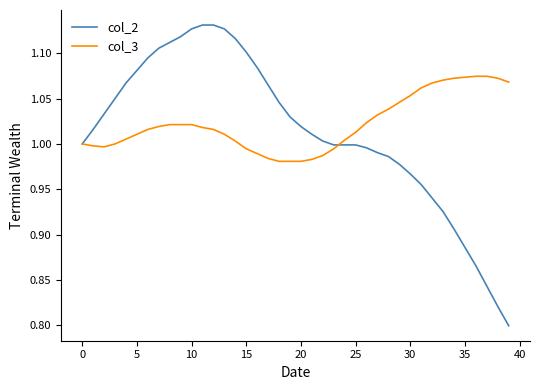

How many lines are shown in the chart?

2